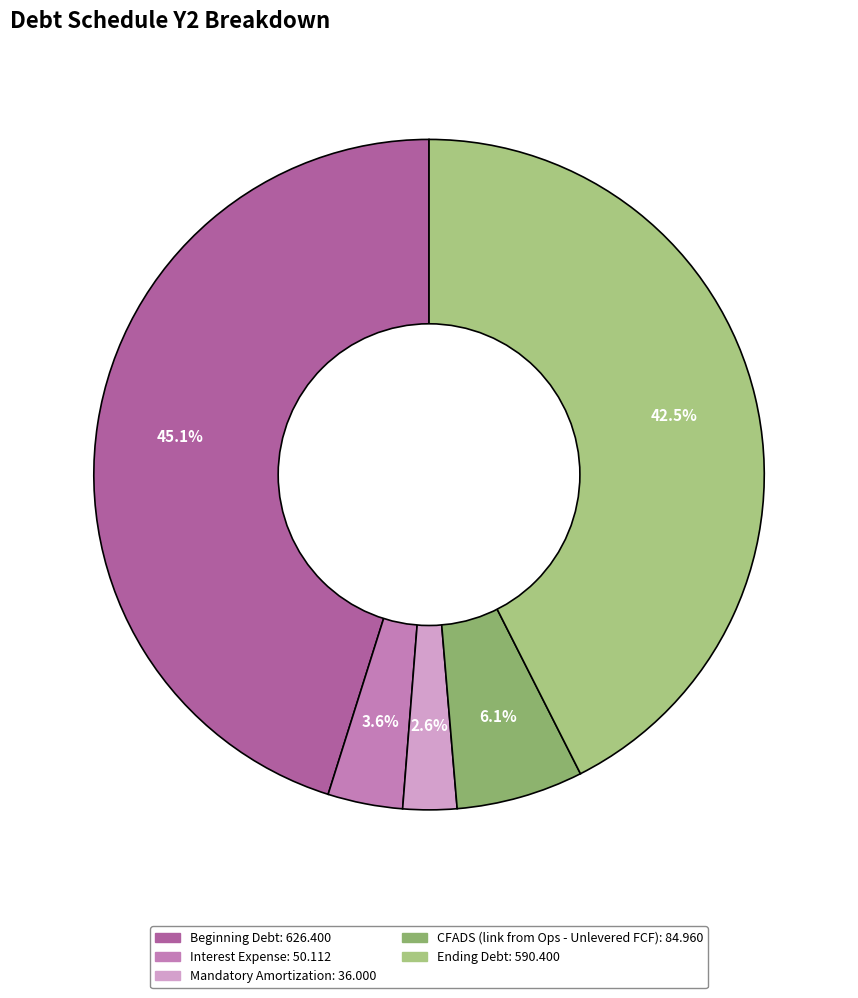

Count the number of slices in the pie.

5